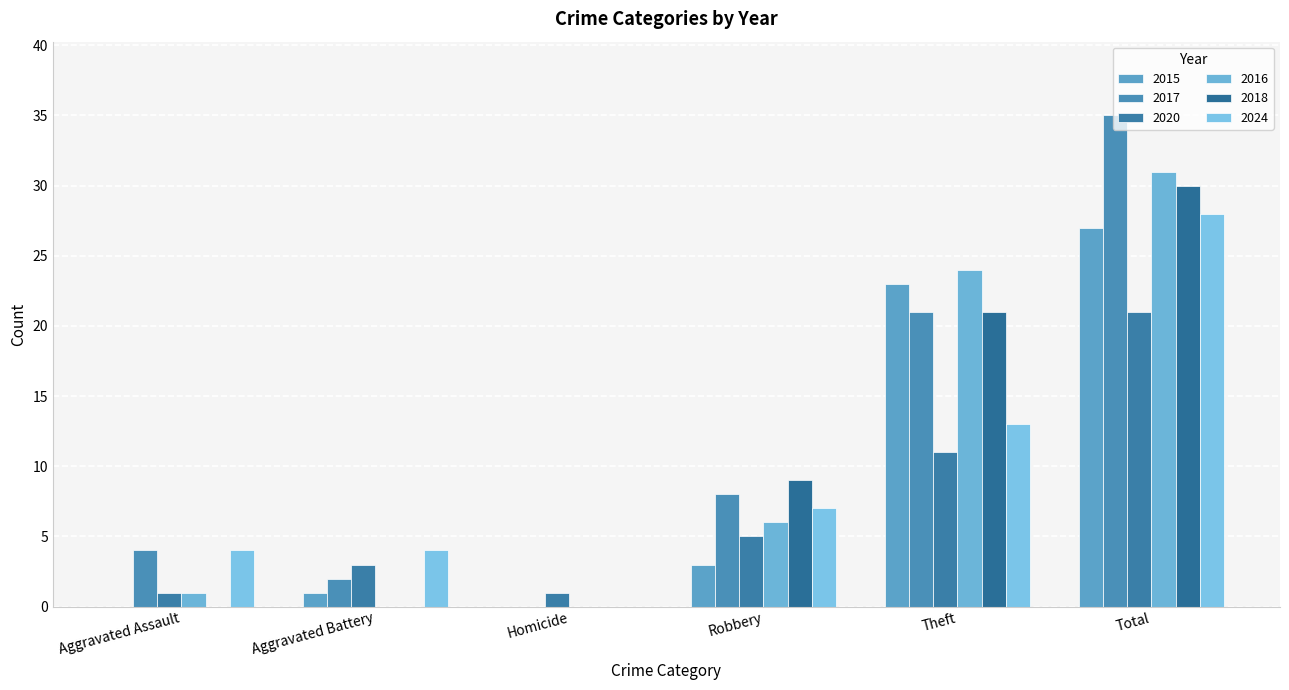

Reading left to right, transcribe all the data shown in this chart.

2015: 0	1	0	3	23	27
2017: 4	2	0	8	21	35
2020: 1	3	1	5	11	21
2016: 1	0	0	6	24	31
2018: 0	0	0	9	21	30
2024: 4	4	0	7	13	28